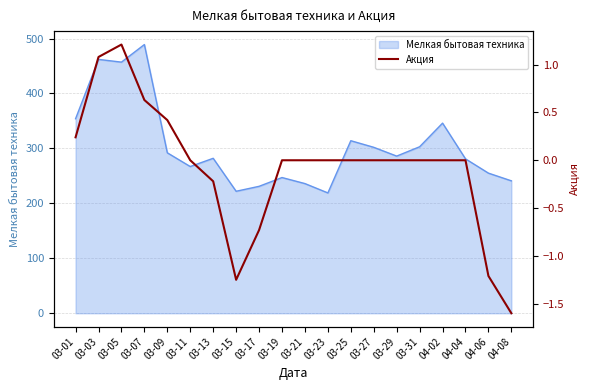

The value of Мелкая бытовая техника at 04-06 is 255. True or false?

True